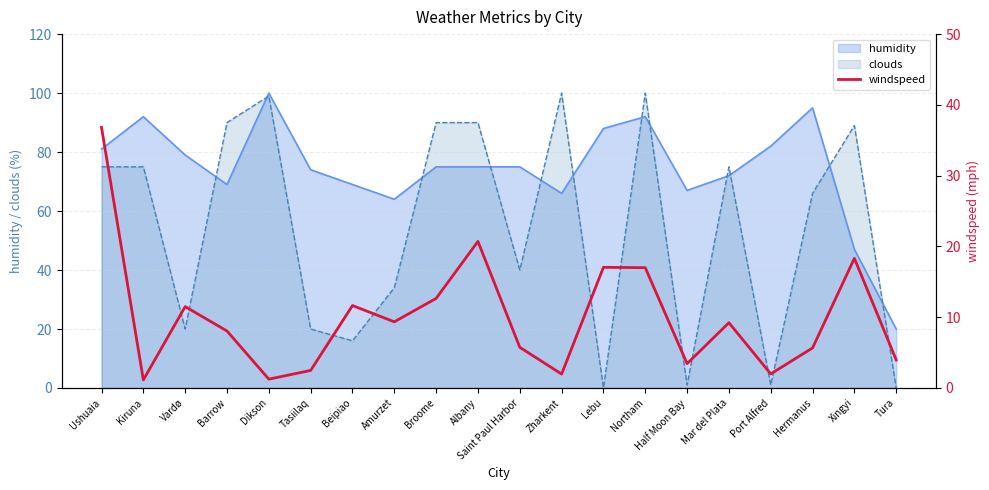

How many points are lower than both their immediate neighbors (excluding endpoints)?

6